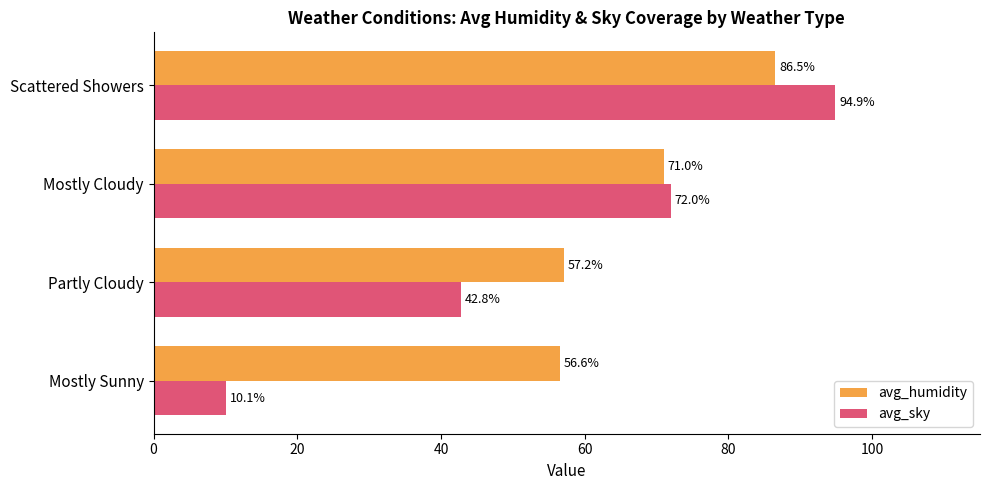

What value does the avg_sky series have at Scattered Showers?

94.9